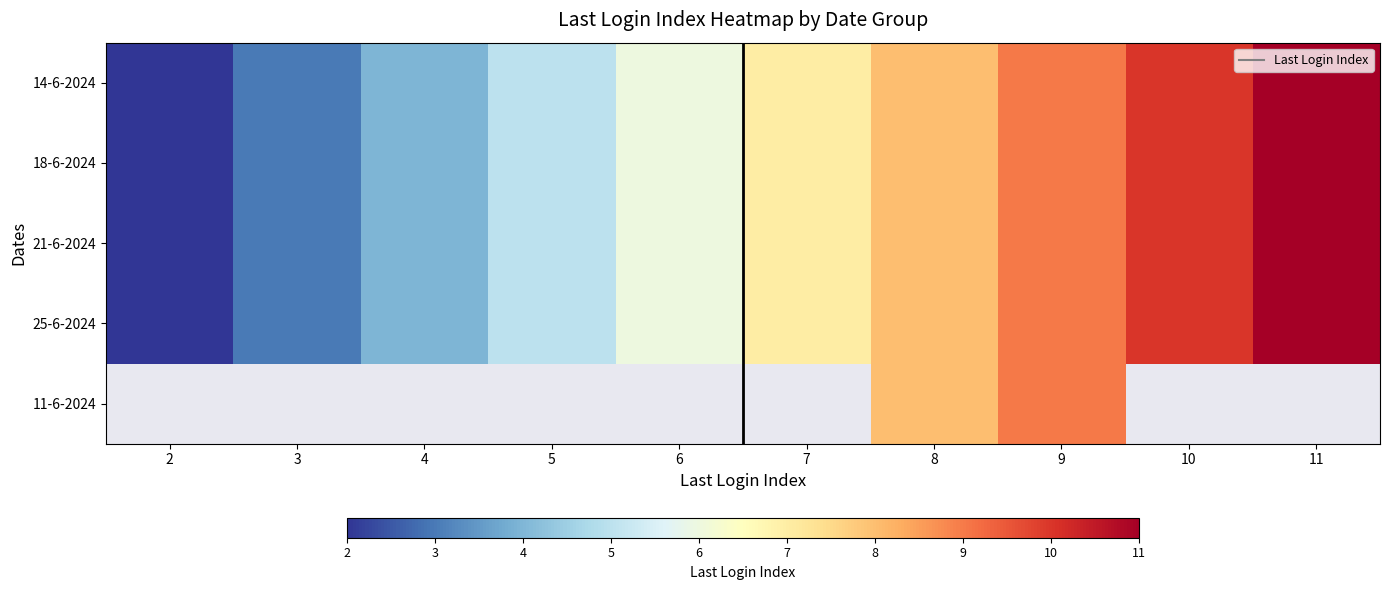

What is the lowest value of the 25-6-2024 series?

2.0